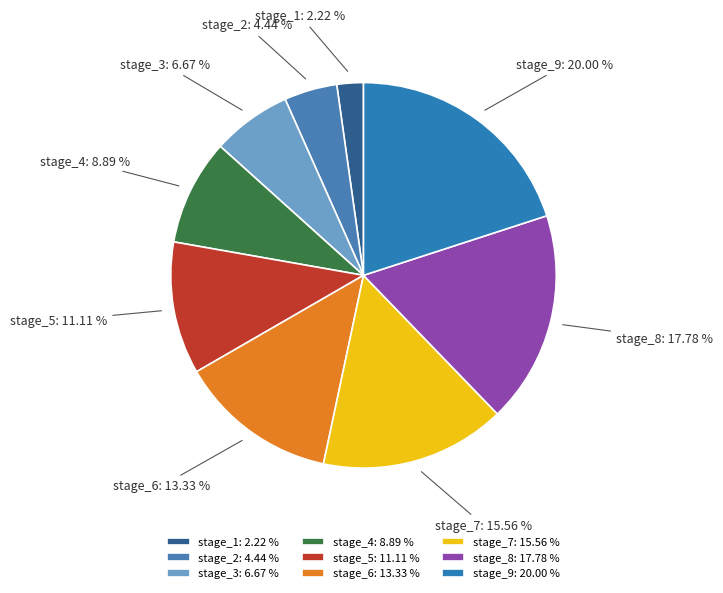

To the nearest percent, what is the difference between the stage_1 and stage_7 slice percentages?

13%